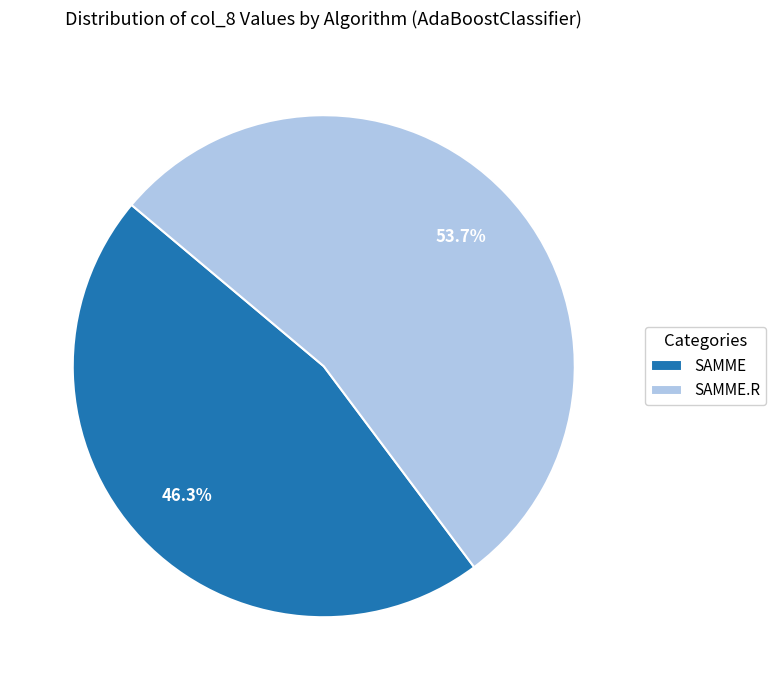

What is the largest slice in the pie chart?

SAMME.R